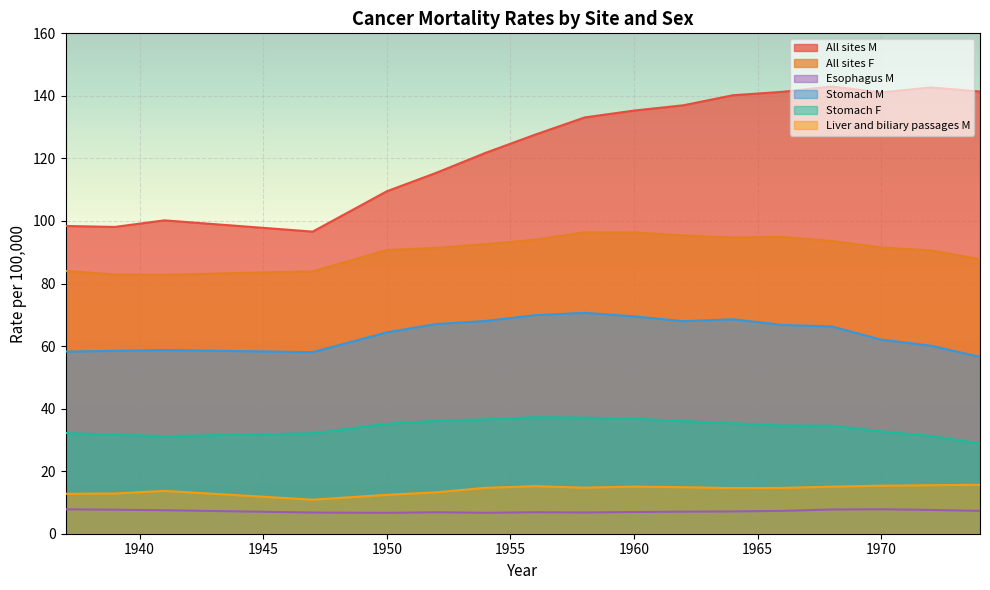

Which series has the largest total across all categories?

All sites M